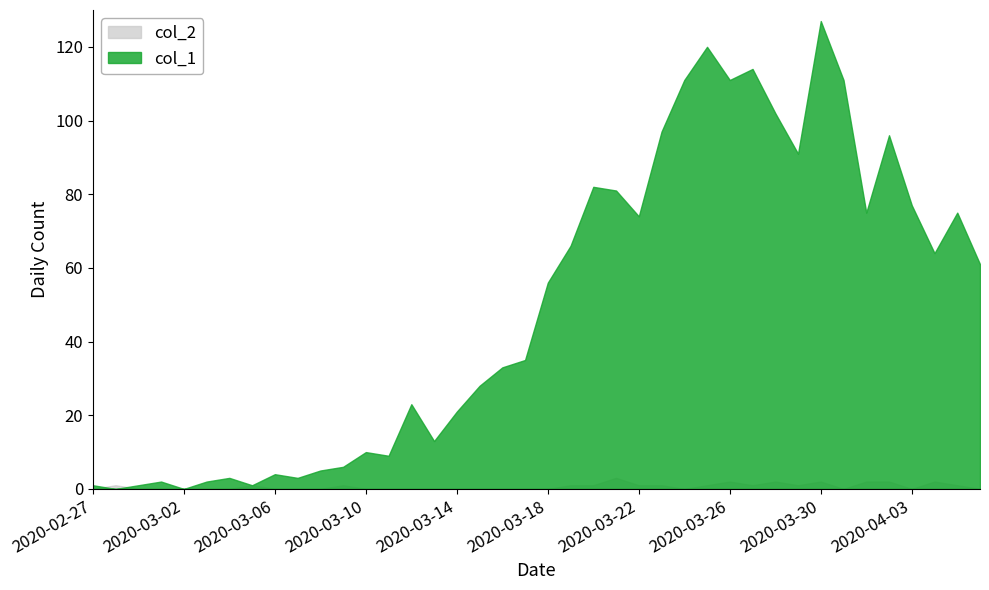

Between 2020-03-16 and 2020-03-22, which series saw the biggest shift?

col_1